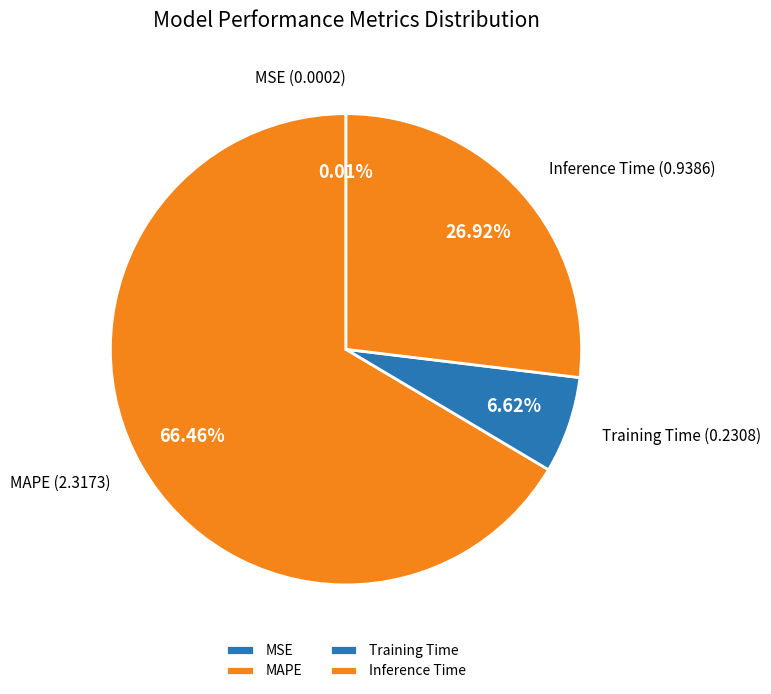

Is the sum of Training Time and Inference Time greater than half?

No